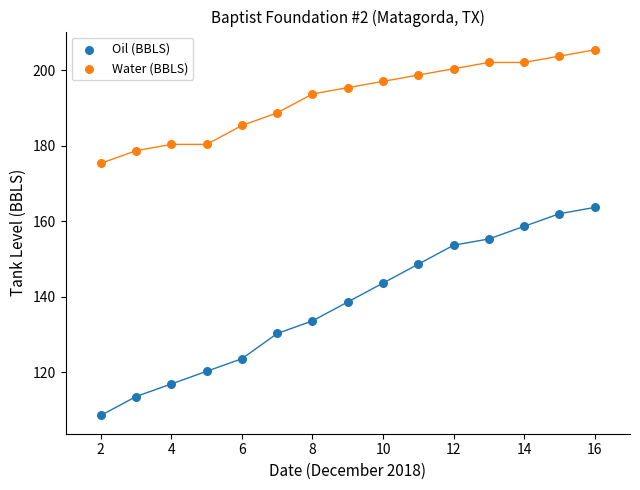

Which series reaches the maximum Y coordinate?

Water (BBLS)